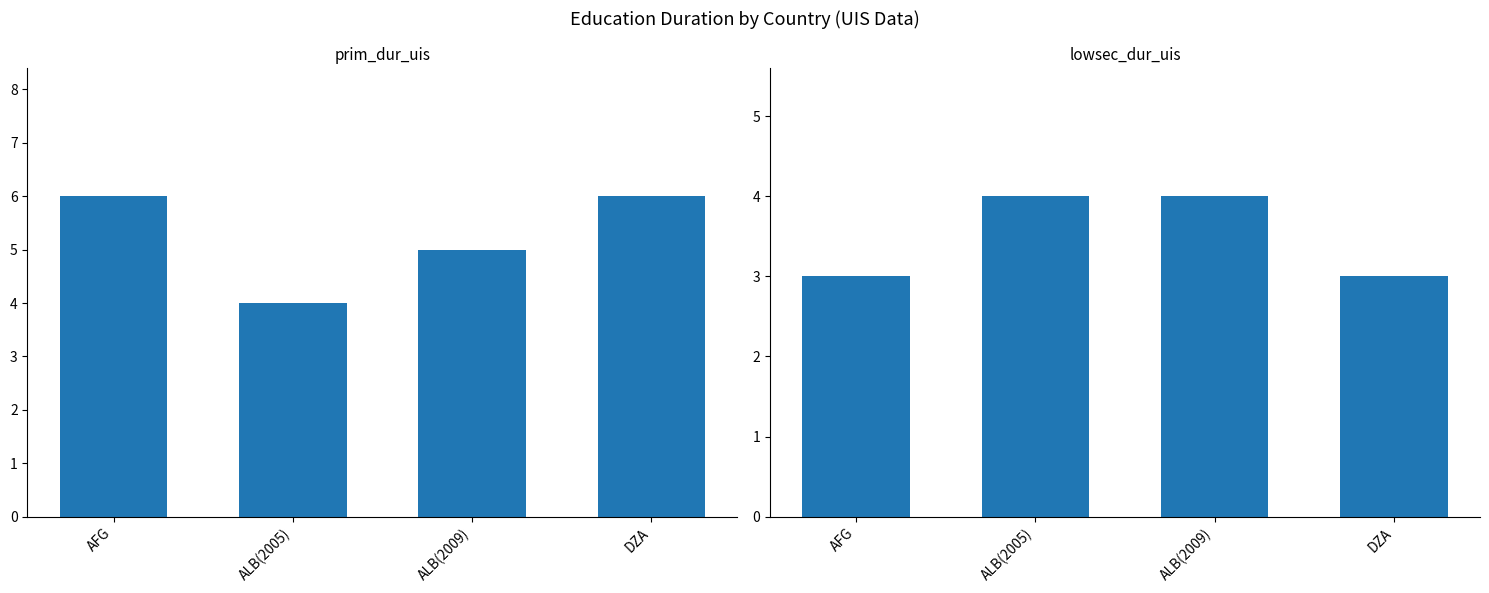

What is the sum of all lowsec_dur_uis values?

14